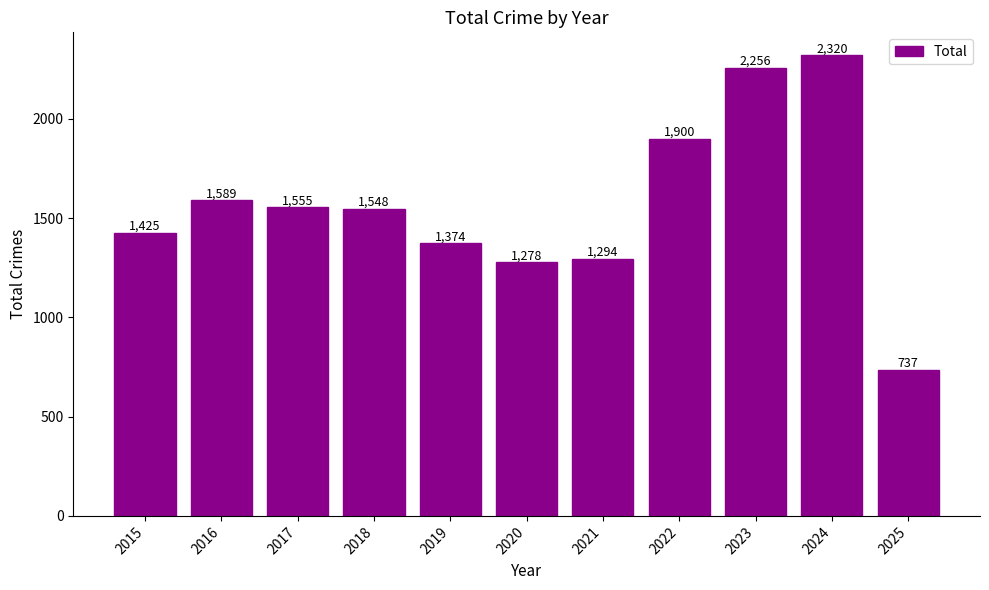

What is the ratio of the value at 2018 to the value at 2022?

0.8